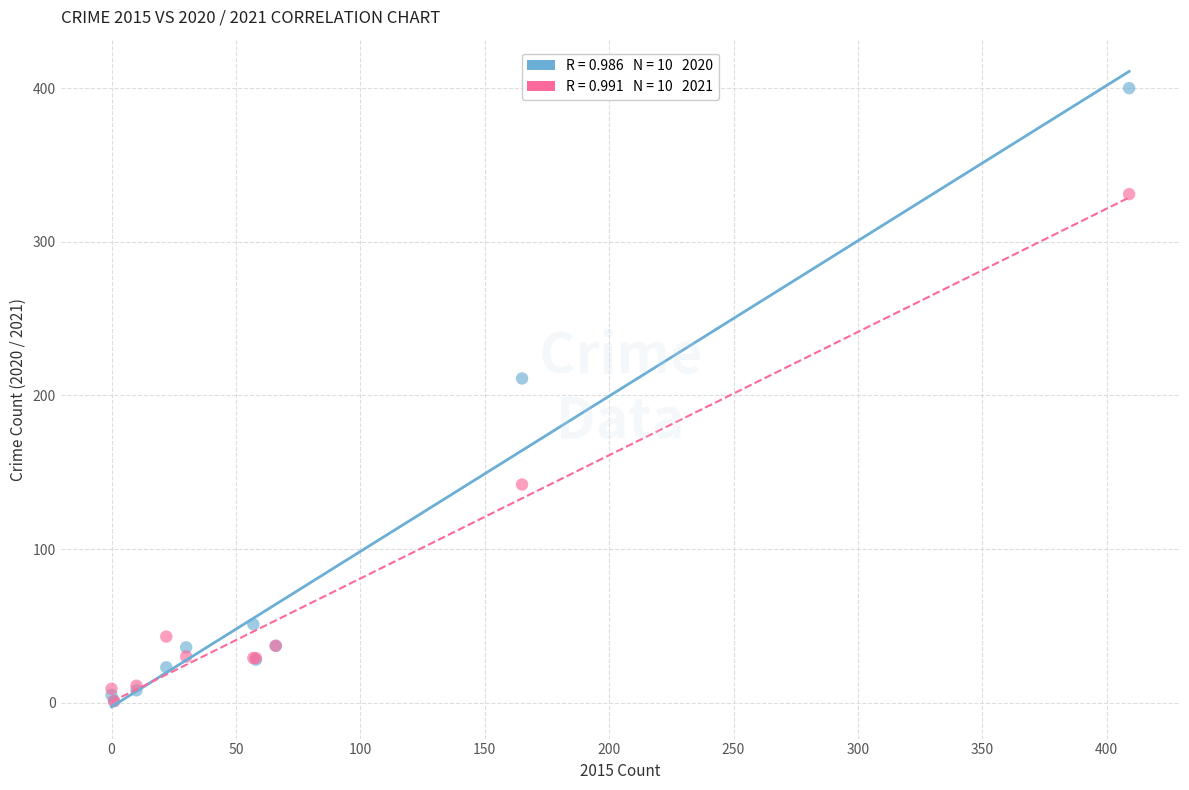

Across all series, what Y value is closest to 200?

211